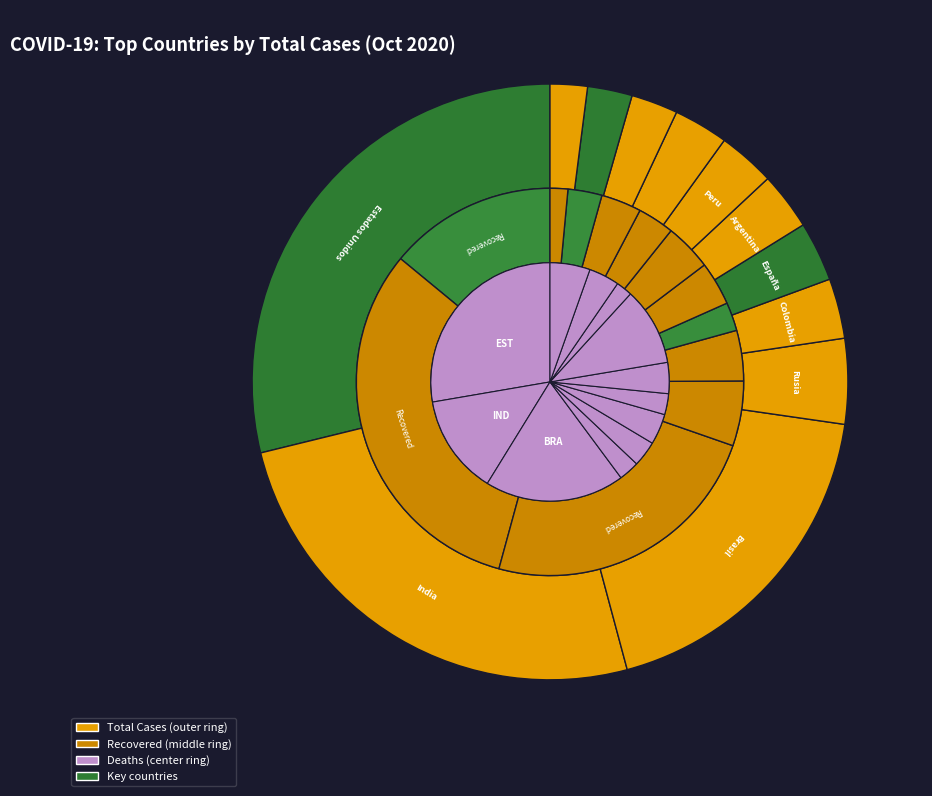

To the nearest percent, what percentage of the pie is Francia?

2%